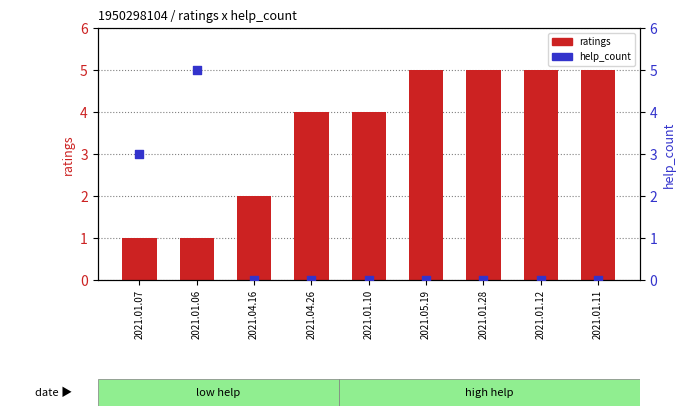

Which series contains the lowest Y value?

help_count